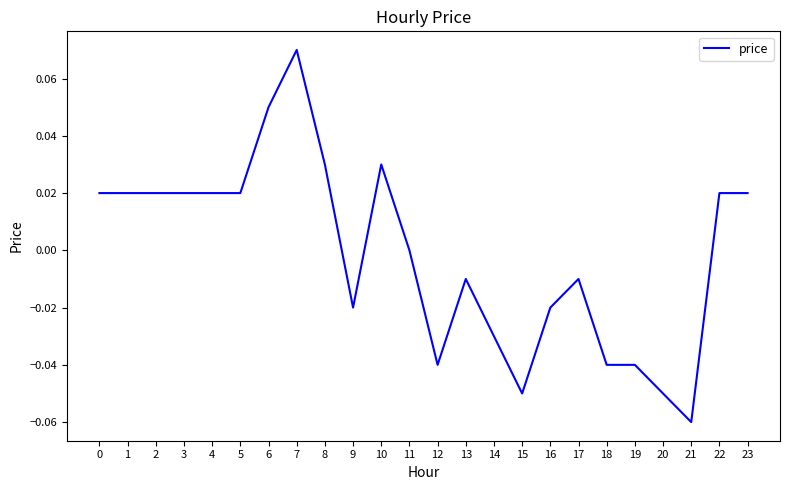

Is it true that the value at 5 is 0.0?

True